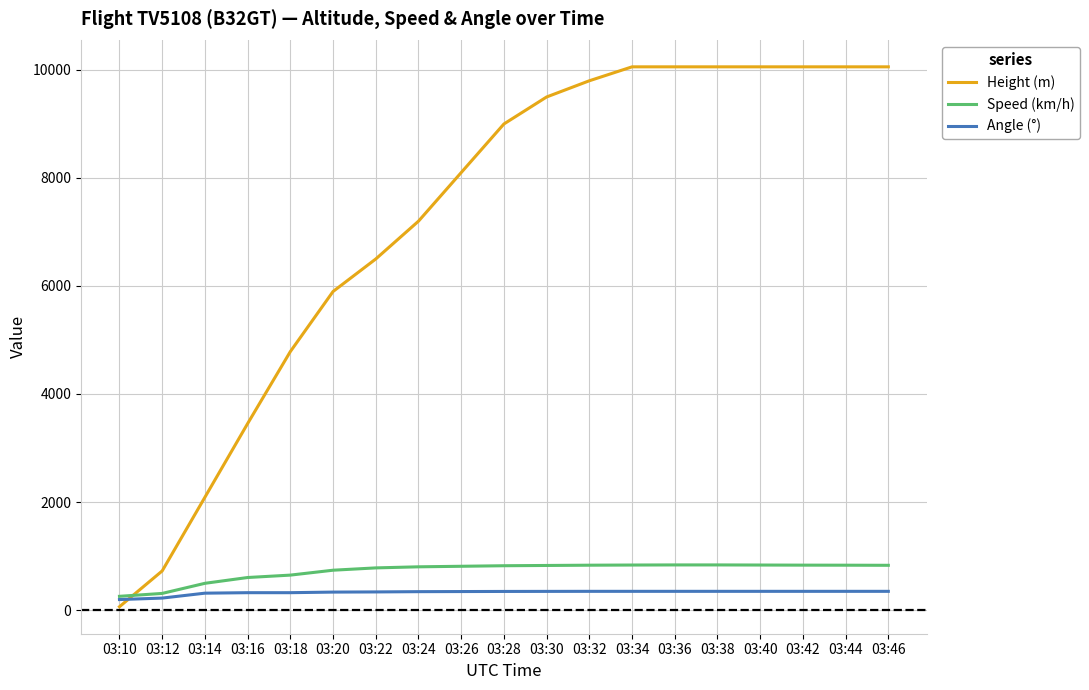

Rank the series at 03:16 from lowest to highest value.

Angle (°), Speed (km/h), Height (m)